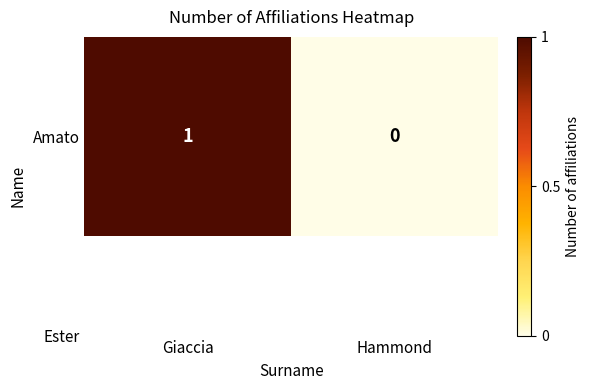

Rank the categories by value from highest to lowest.

Giaccia, Hammond